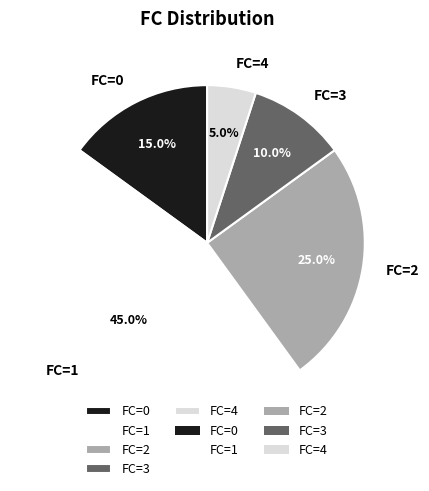

Which slice is the smallest?

FC=4